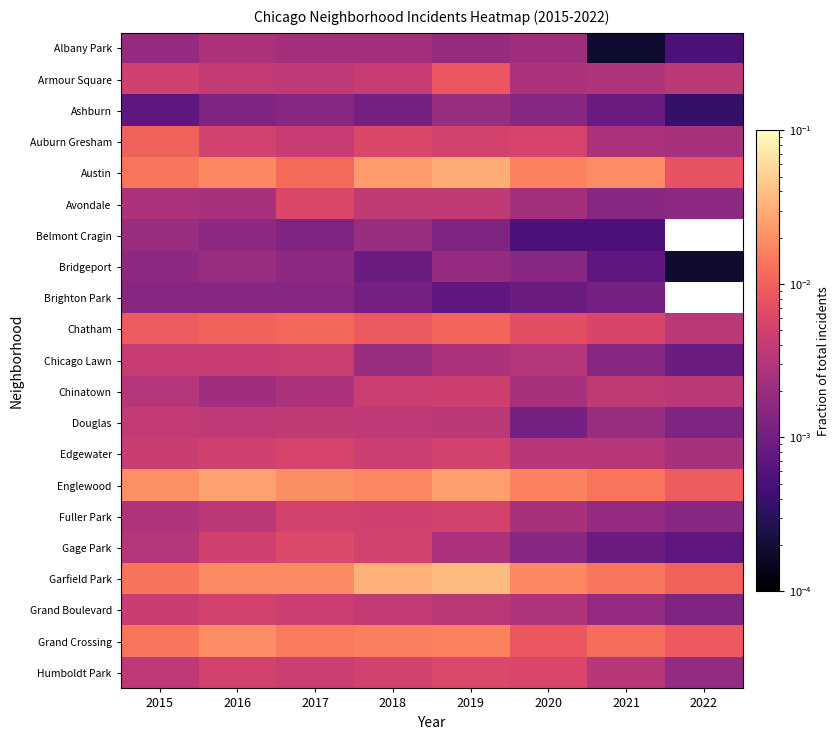

At how many categories does at least one series exceed 0?

8